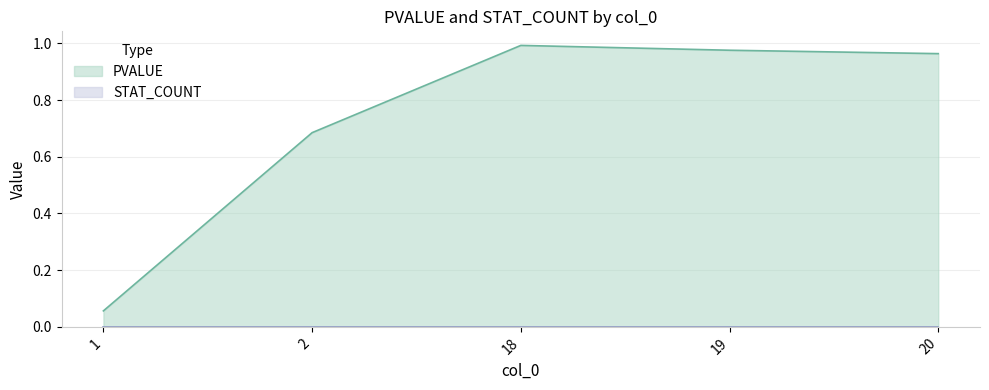

Which category has the highest value across all series?

18